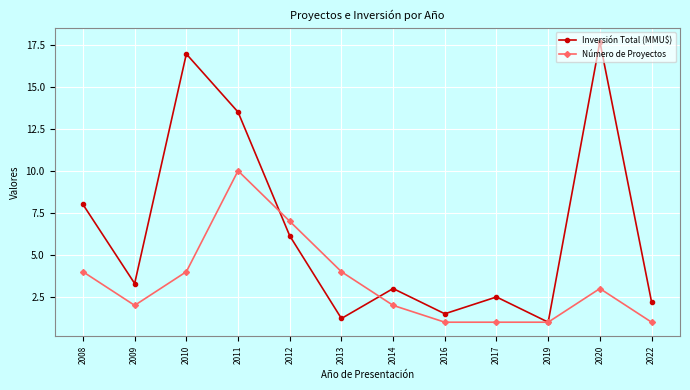

Is it true that Número de Proyectos equals 1.0 at 2016?

True